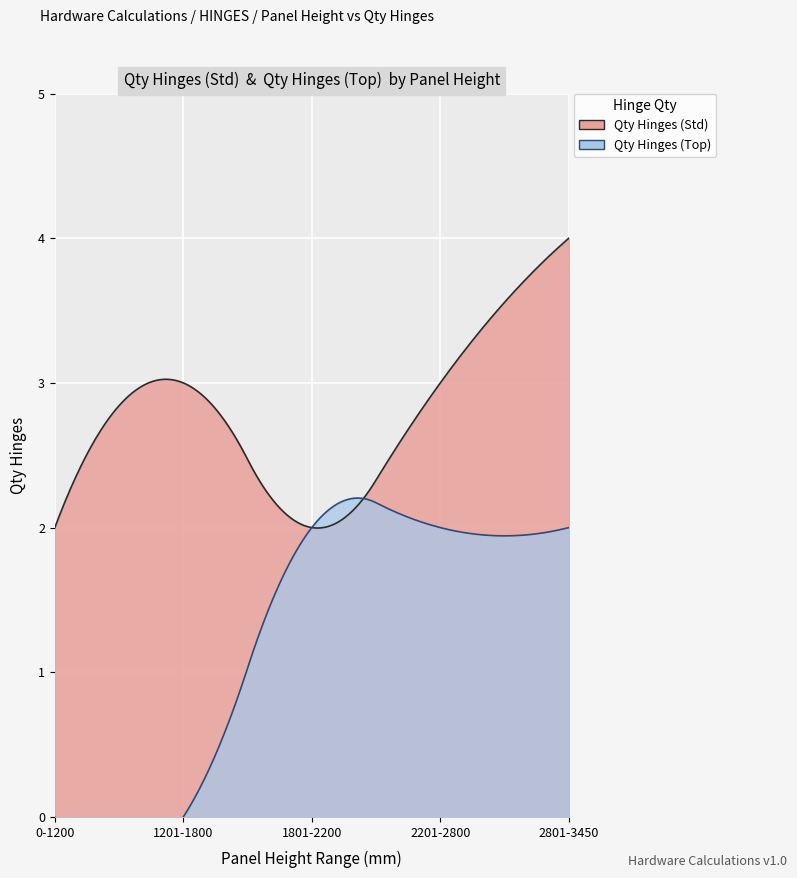

Reading left to right, list all the values displayed in this chart.

Qty Hinges (Std): 0-1200=2	1201-1800=3	1801-2200=2	2201-2800=3	2801-3450=4
Qty Hinges (Top): 0-1200=0	1201-1800=0	1801-2200=2	2201-2800=2	2801-3450=2